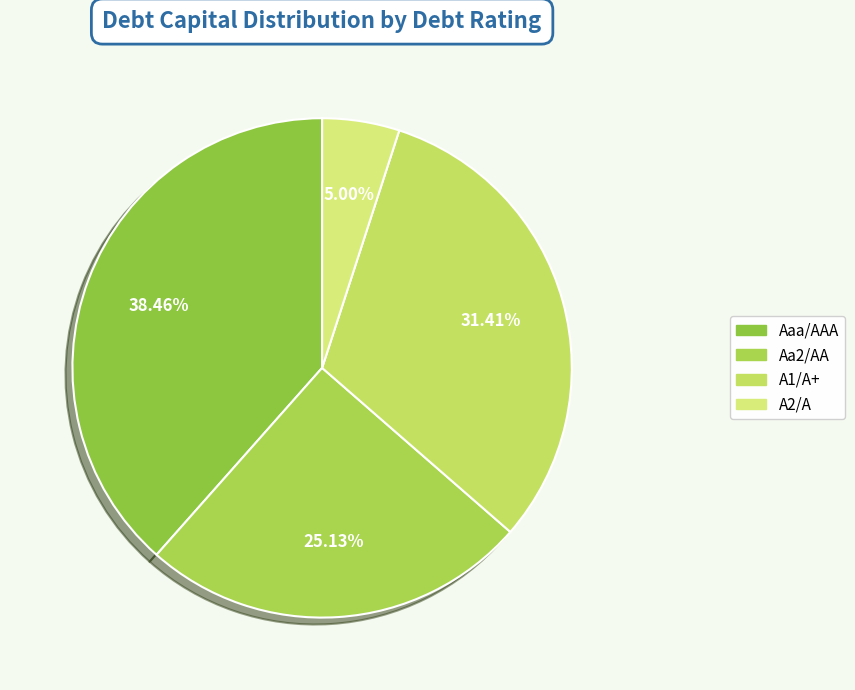

Is Aa2/AA the majority of the pie?

No